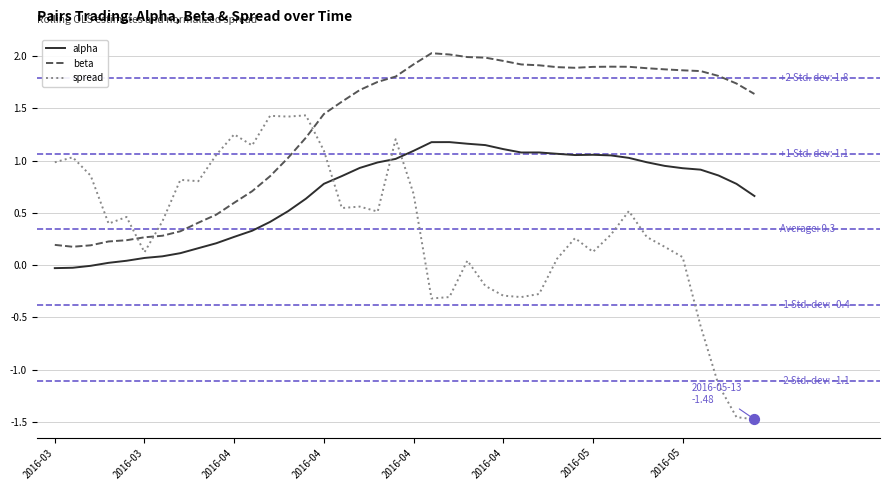

Which series has the largest total across all categories?

beta